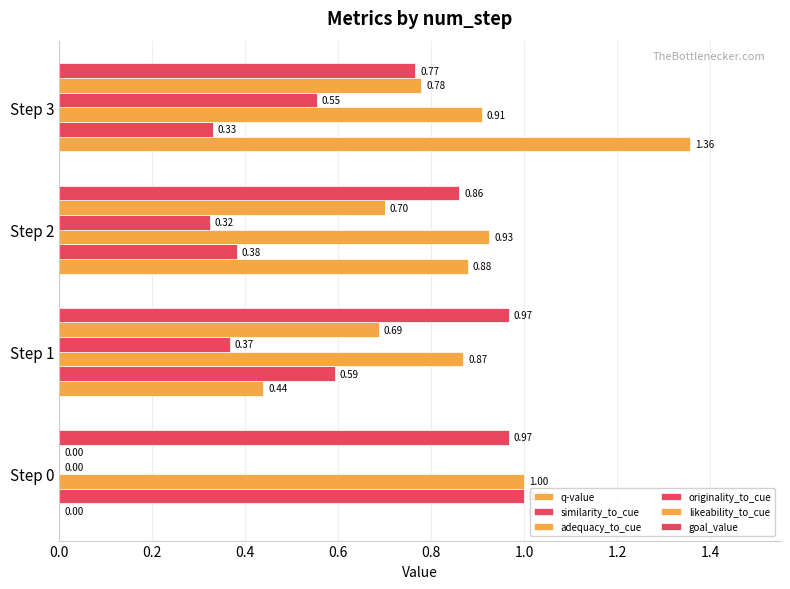

Count the number of categories in the chart.

4